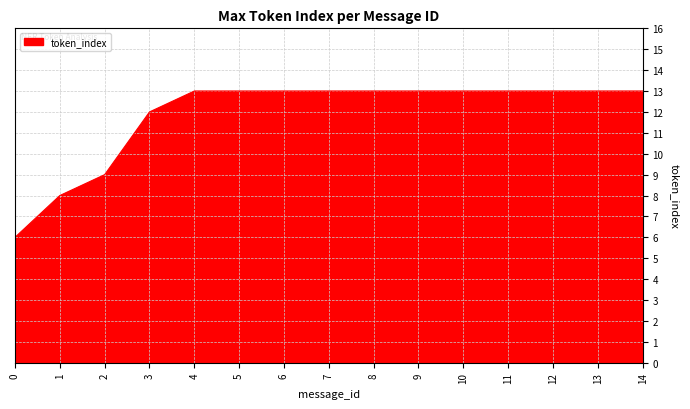

Reading left to right, what are all the values shown in this chart?

0=6	1=8	2=9	3=12	4=13	5=13	6=13	7=13	8=13	9=13	10=13	11=13	12=13	13=13	14=13